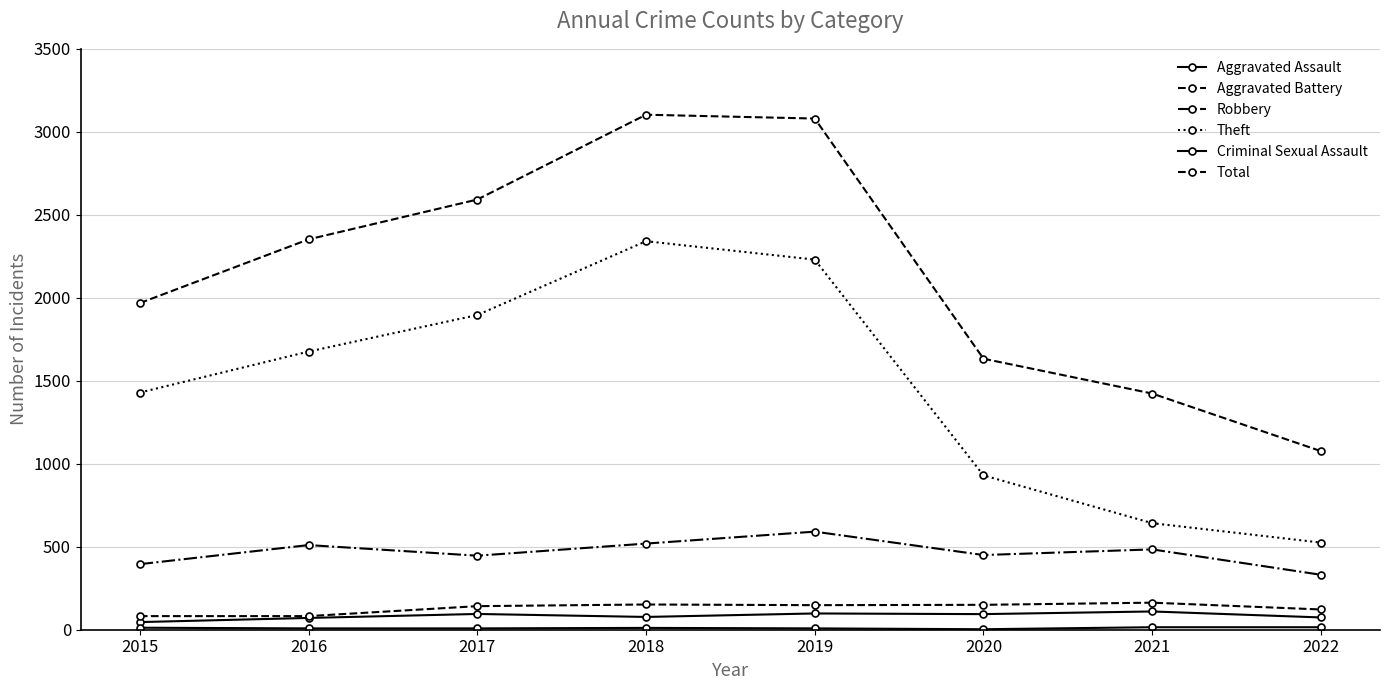

How many series are shown in this chart?

6